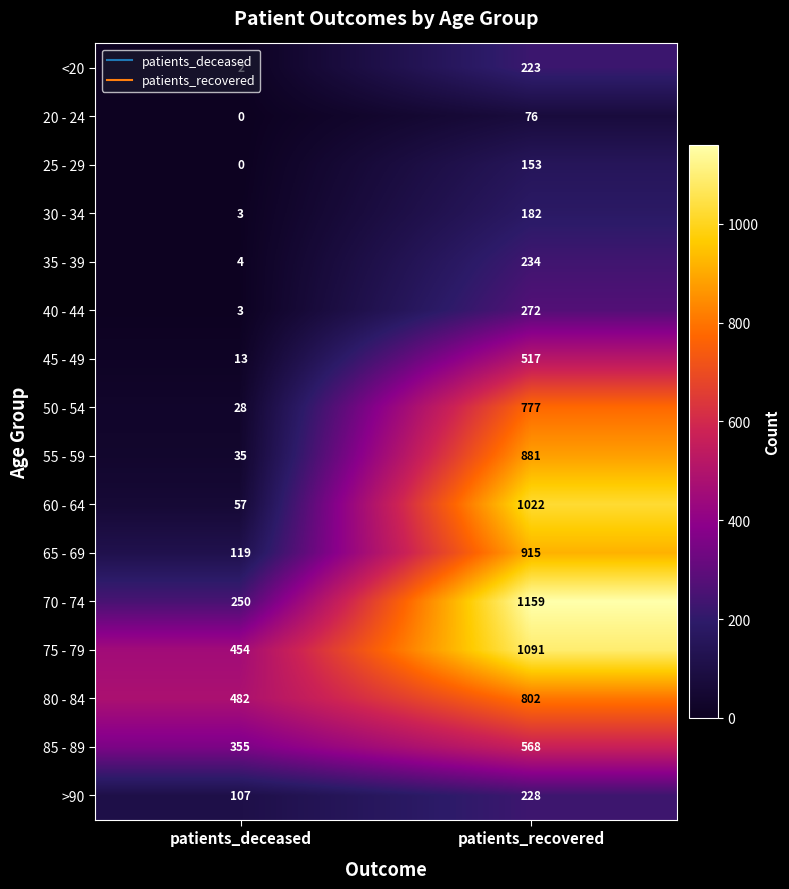

Which series has the largest total across all categories?

75 - 79